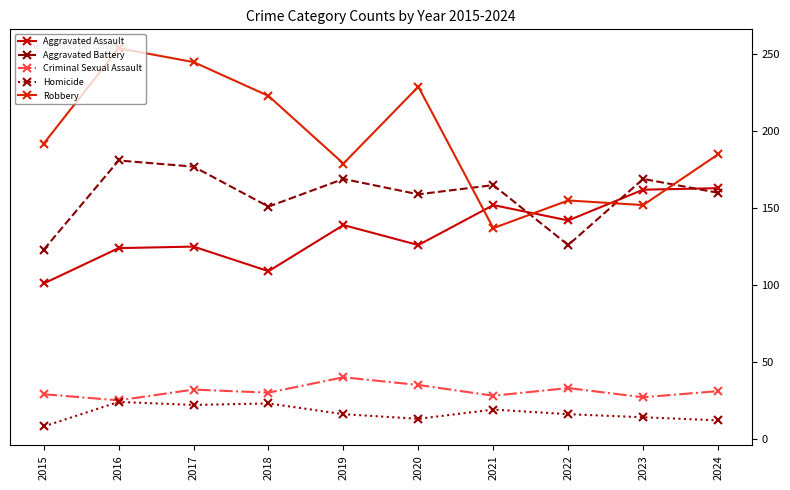

How many distinct data groups are displayed?

5